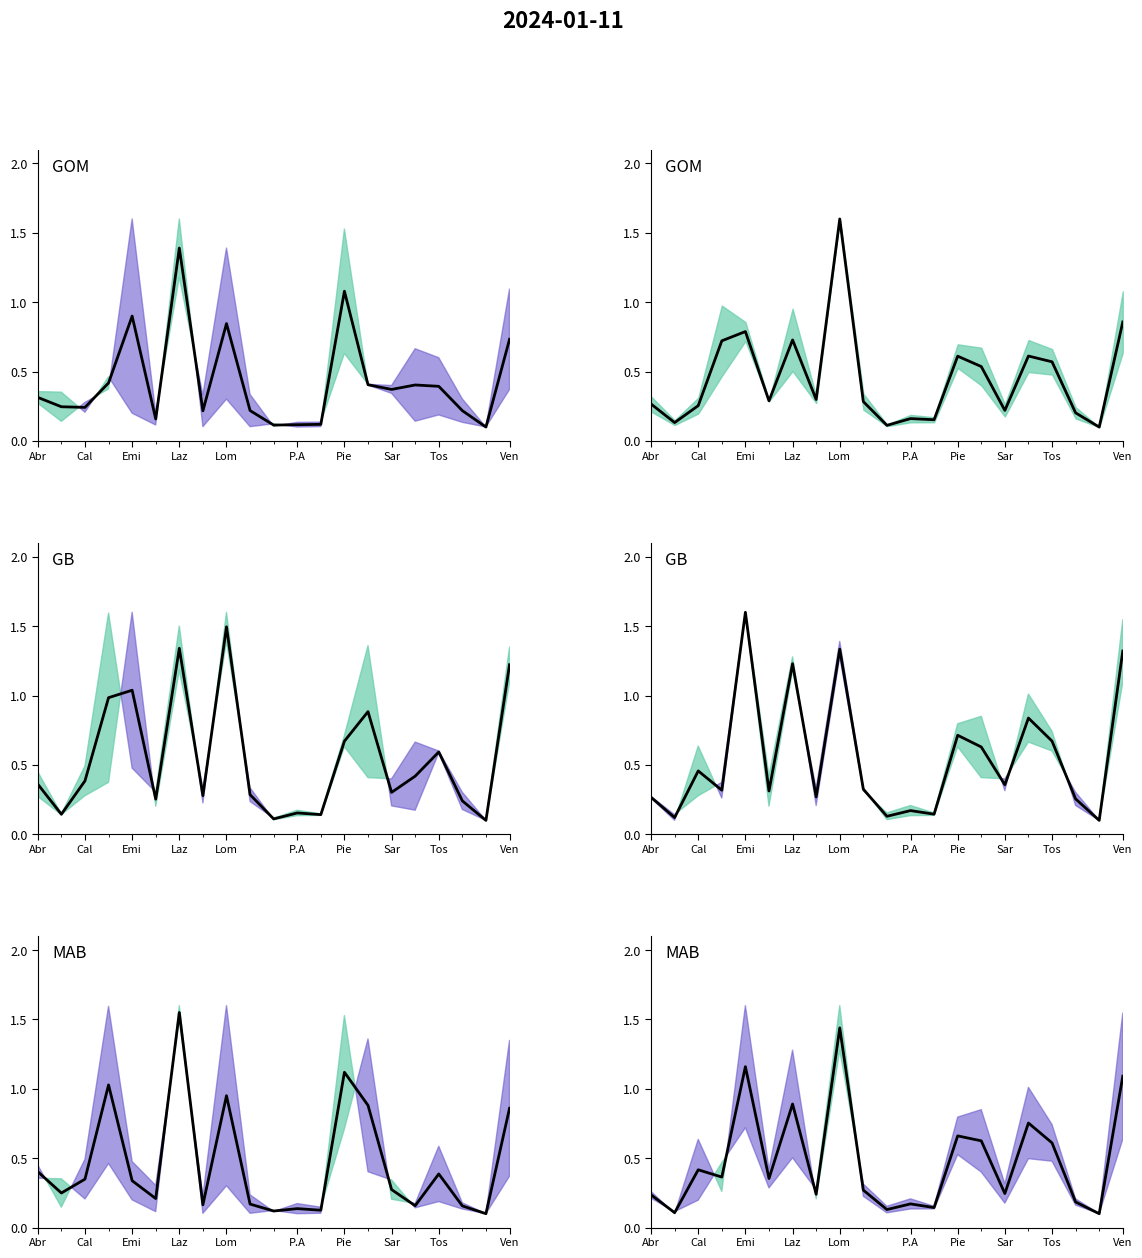

Is this an area chart (filled region under the line)?

No